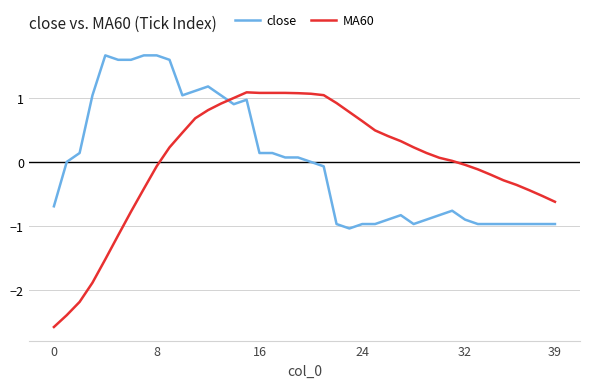

What are all the series names shown in the legend?

close, MA60